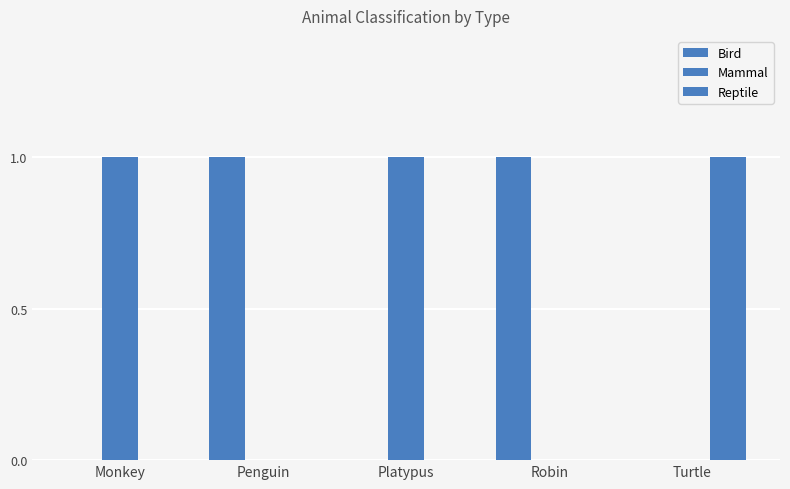

What is the label of the 5th bar from the right?

Monkey